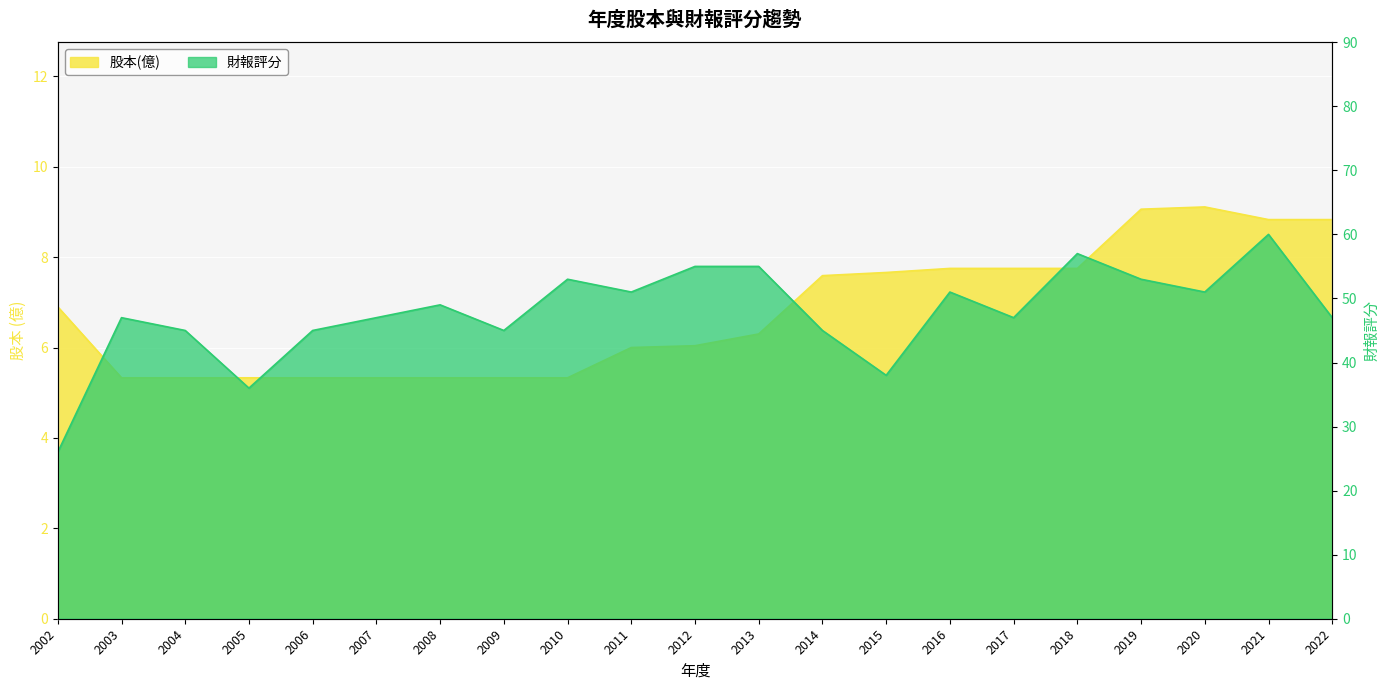

Reading right to left, what are all the values shown in this chart?

股本(億): 8.8	8.8	9.1	9.1	7.8	7.8	7.8	7.7	7.6	6.3	6.0	6.0	5.3	5.3	5.3	5.3	5.3	5.3	5.3	5.3	6.9
財報評分: 47.0	60.0	51.0	53.0	57.0	47.0	51.0	38.0	45.0	55.0	55.0	51.0	53.0	45.0	49.0	47.0	45.0	36.0	45.0	47.0	26.0